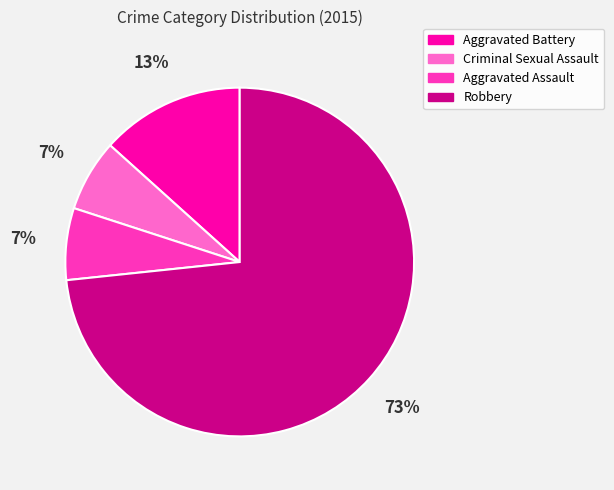

Count the number of slices in the pie.

4